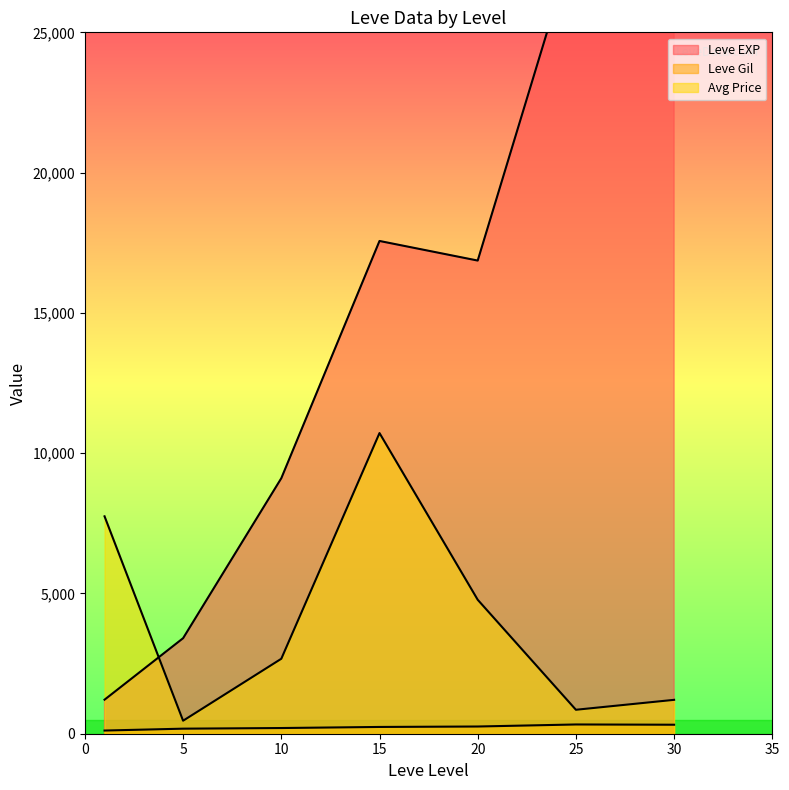

True or false: currentAveragePrice has a value of 763.6 at 15.

False